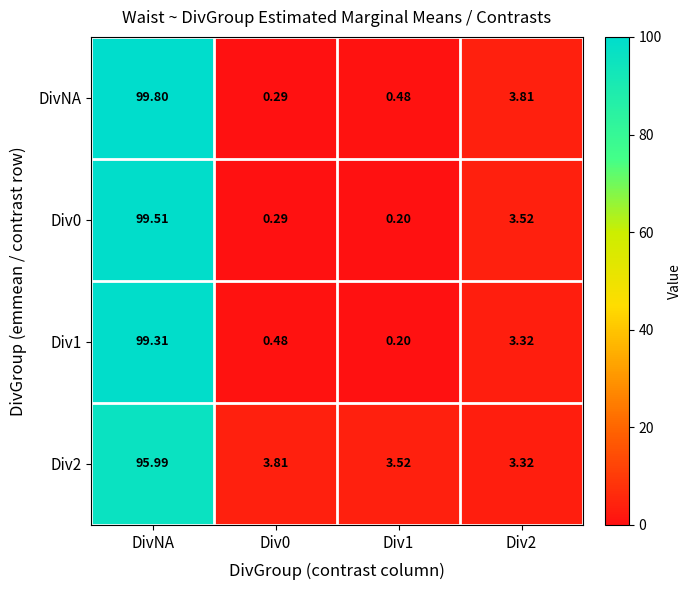

How many series are shown in this chart?

4